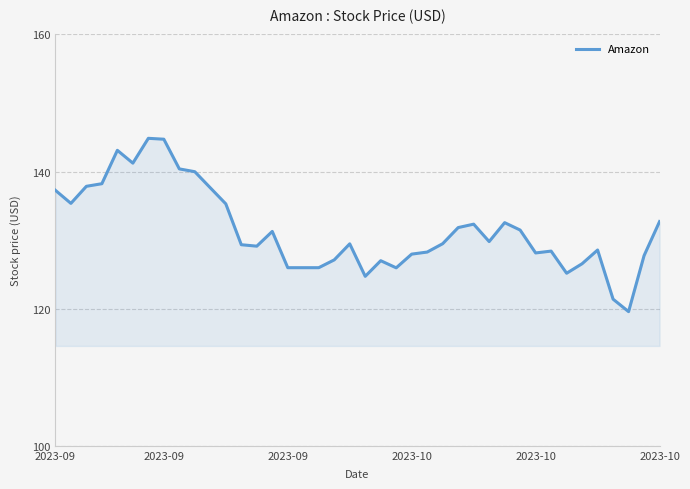

What is the difference between the maximum and minimum values?

25.3